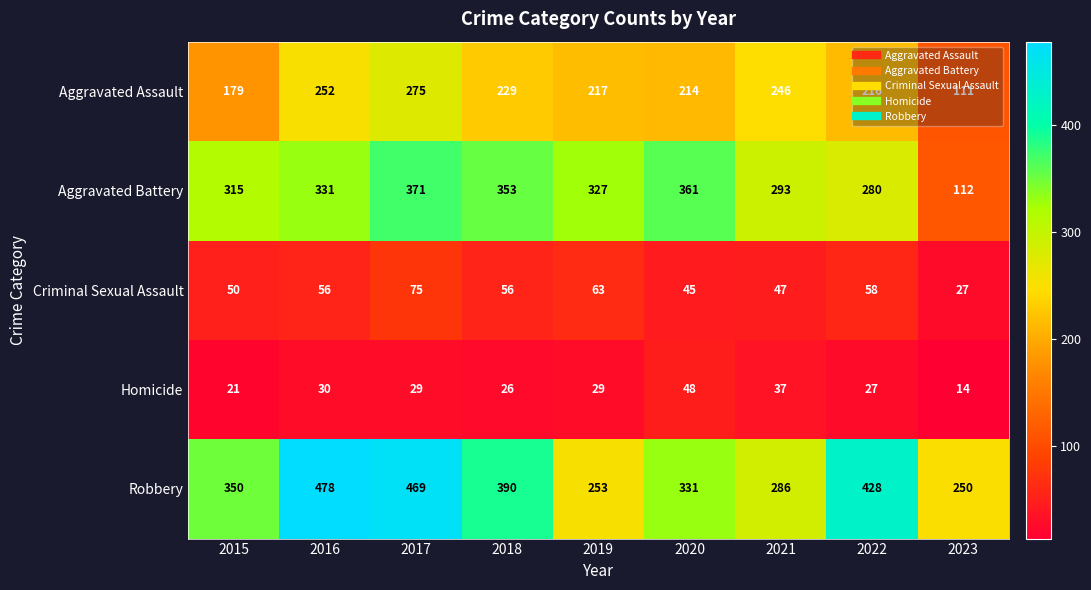

What value does the Robbery series have at 2022?

428